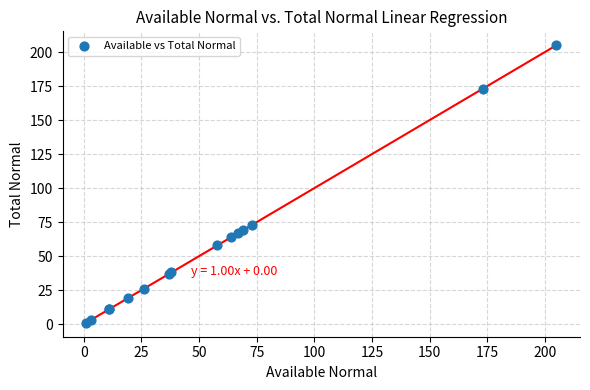

What Y value in the scatter plot is closest to 103?

73